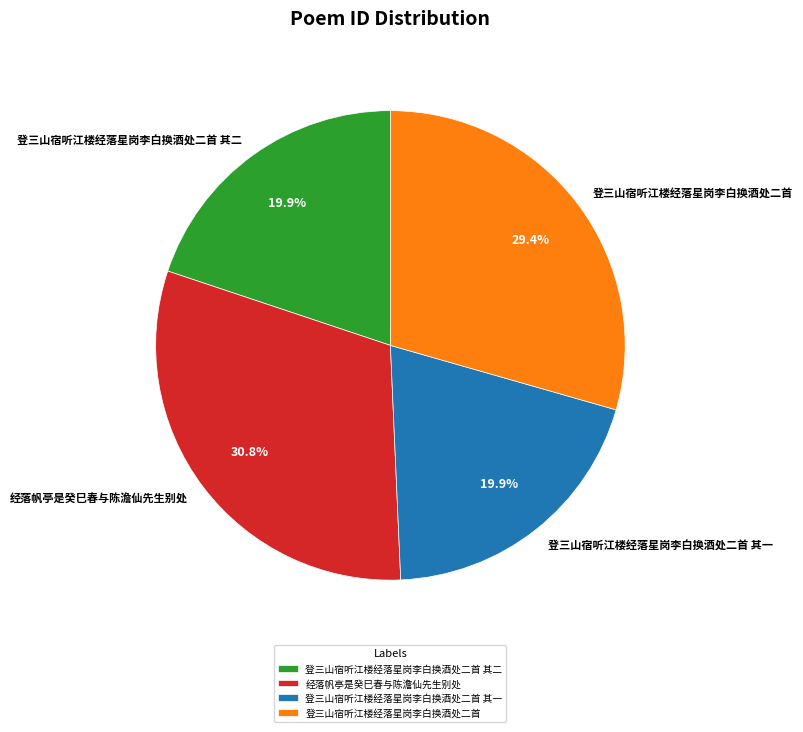

To the nearest percent, what is the combined percentage of 登三山宿听江楼经落星岗李白换酒处二首 and 登三山宿听江楼经落星岗李白换酒处二首 其一?

49%